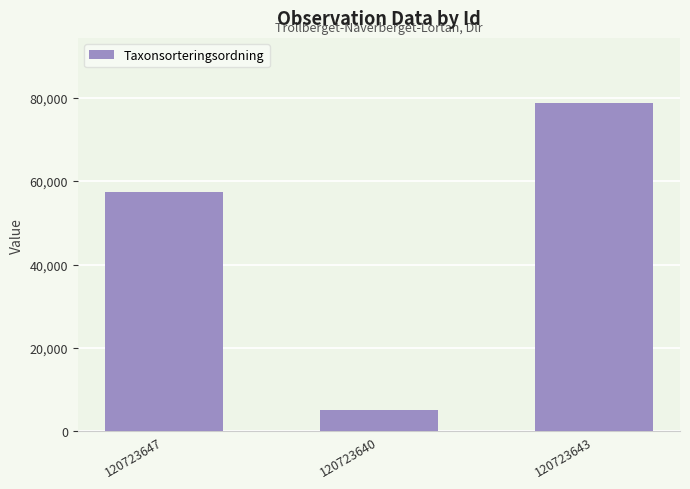

Which category has the highest value across all series?

120723643